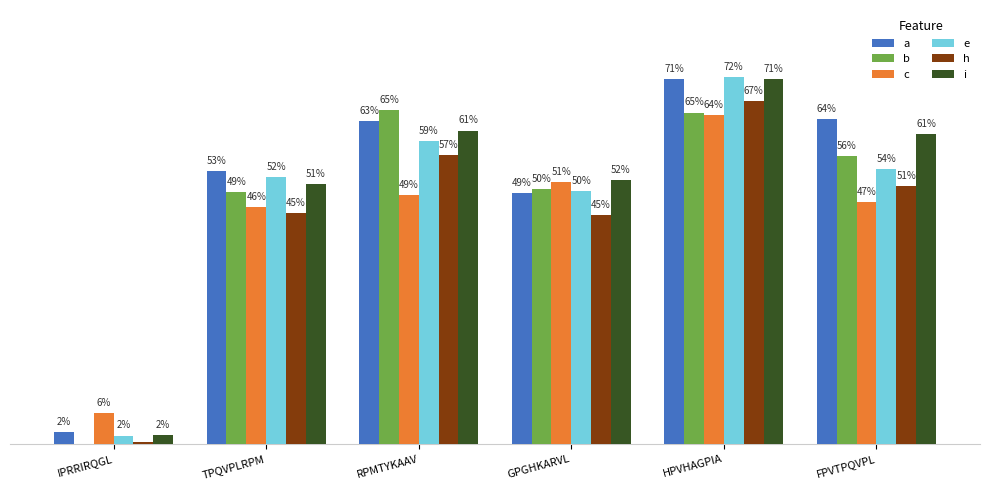

List the labels in order of c value, smallest first.

IPRRIRQGL, TPQVPLRPM, FPVTPQVPL, RPMTYKAAV, GPGHKARVL, HPVHAGPIA